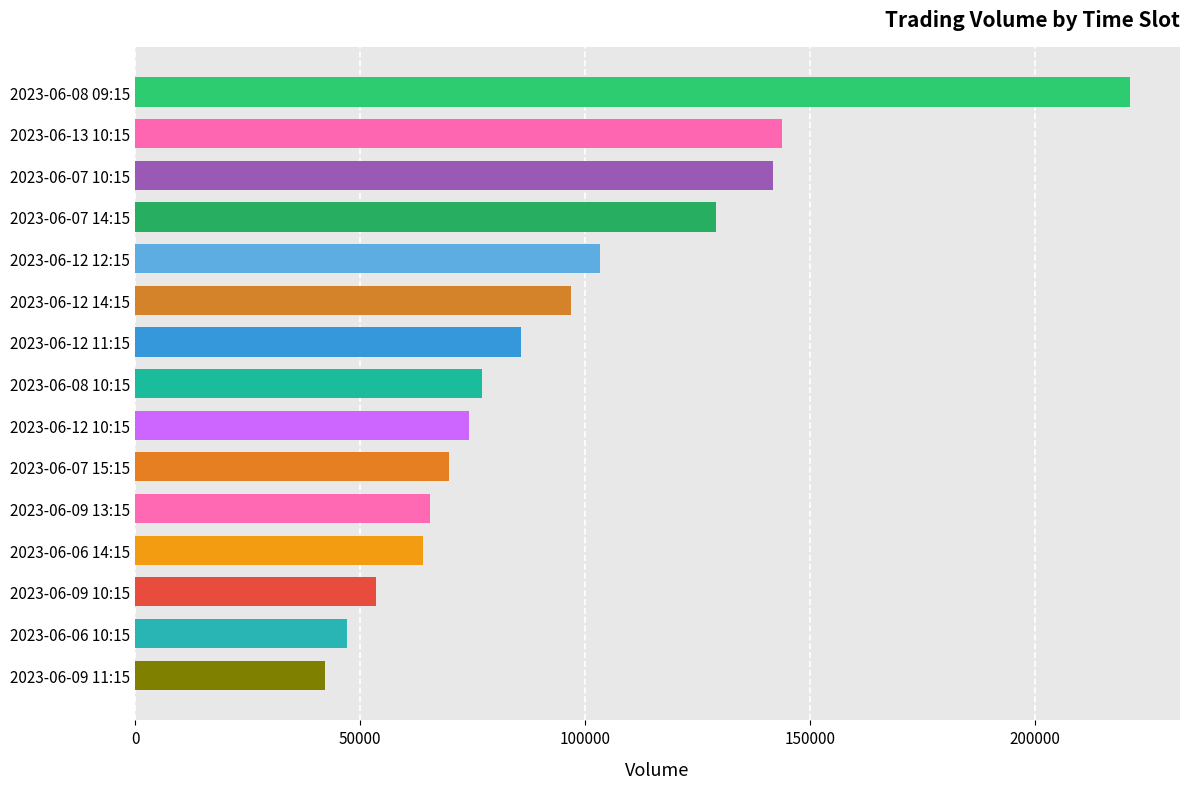

What is the difference between the maximum and minimum values?

178942